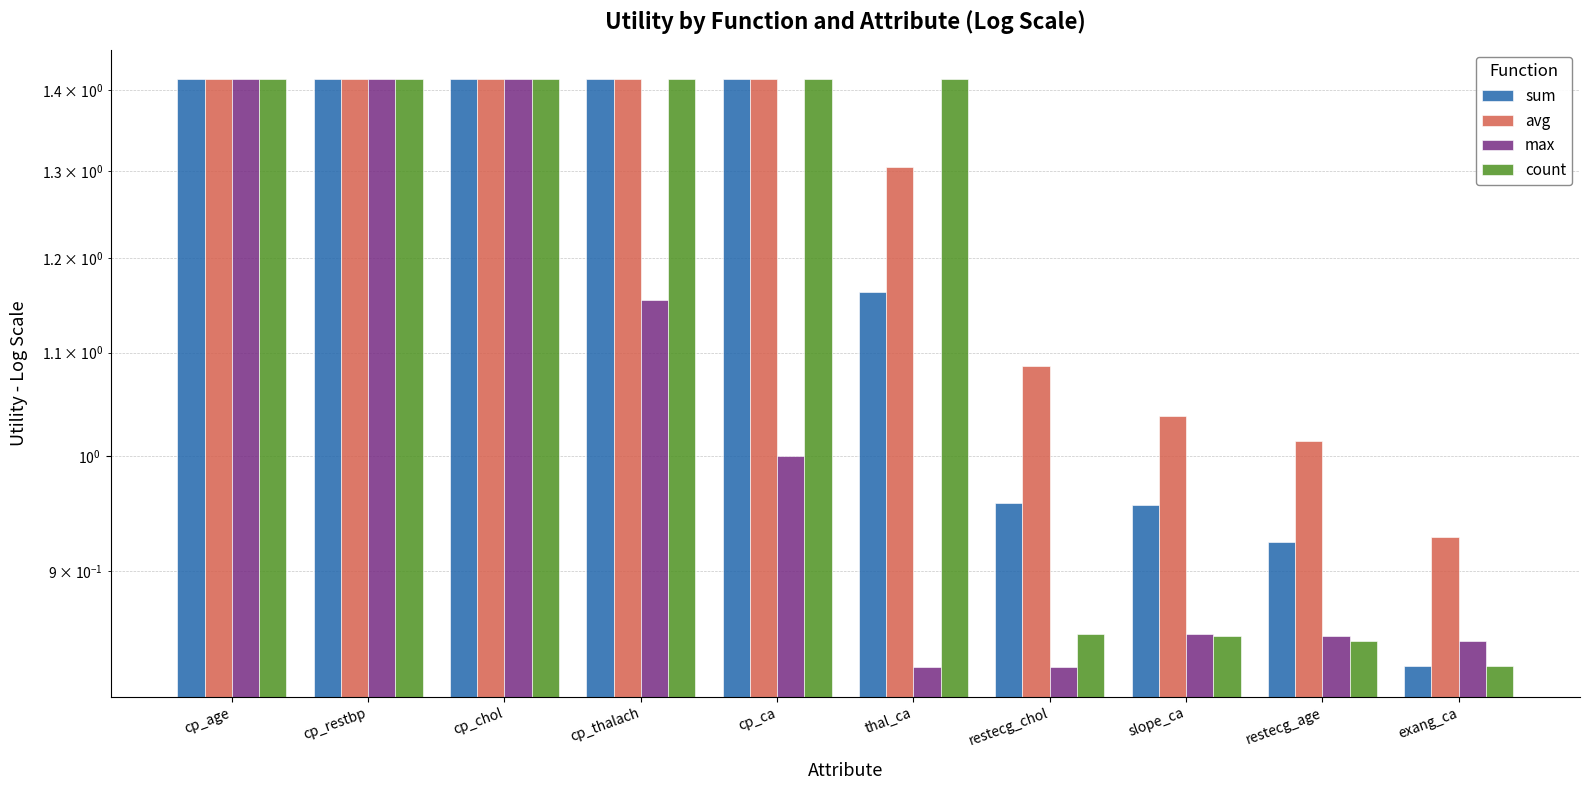

Reading left to right, list all the values displayed in this chart.

sum: cp_age=1.4	cp_restbp=1.4	cp_chol=1.4	cp_thalach=1.4	cp_ca=1.4	thal_ca=1.2	restecg_chol=1.0	slope_ca=1.0	restecg_age=0.9	exang_ca=0.8
avg: cp_age=1.4	cp_restbp=1.4	cp_chol=1.4	cp_thalach=1.4	cp_ca=1.4	thal_ca=1.3	restecg_chol=1.1	slope_ca=1.0	restecg_age=1.0	exang_ca=0.9
max: cp_age=1.4	cp_restbp=1.4	cp_chol=1.4	cp_thalach=1.2	cp_ca=1.0	thal_ca=0.8	restecg_chol=0.8	slope_ca=0.8	restecg_age=0.8	exang_ca=0.8
count: cp_age=1.4	cp_restbp=1.4	cp_chol=1.4	cp_thalach=1.4	cp_ca=1.4	thal_ca=1.4	restecg_chol=0.8	slope_ca=0.8	restecg_age=0.8	exang_ca=0.8